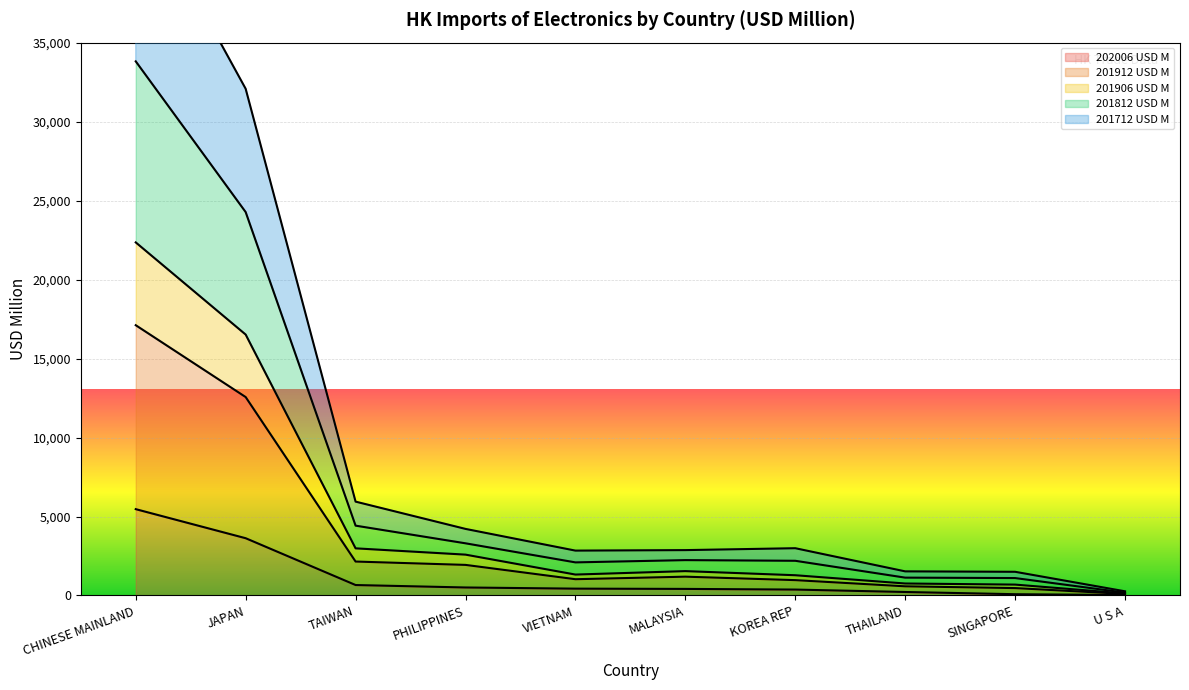

At which category does the chart reach its minimum across all series?

U S A